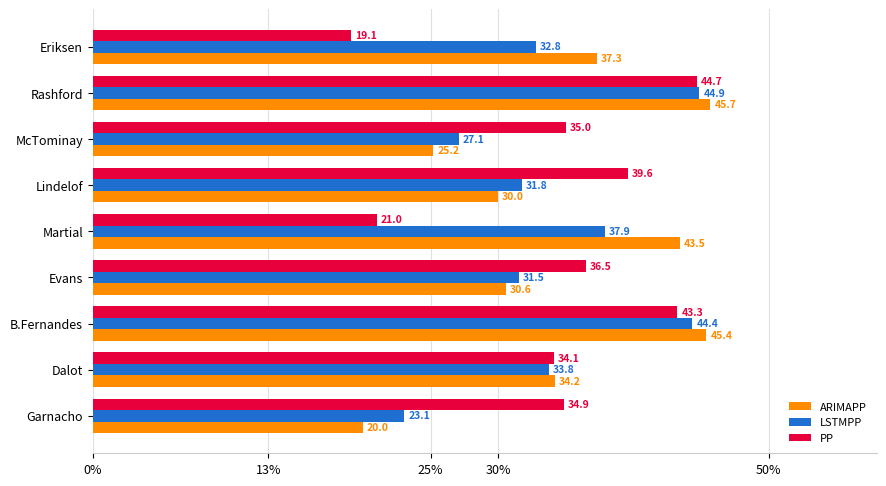

What is the sum of all LSTMPP values?

307.1